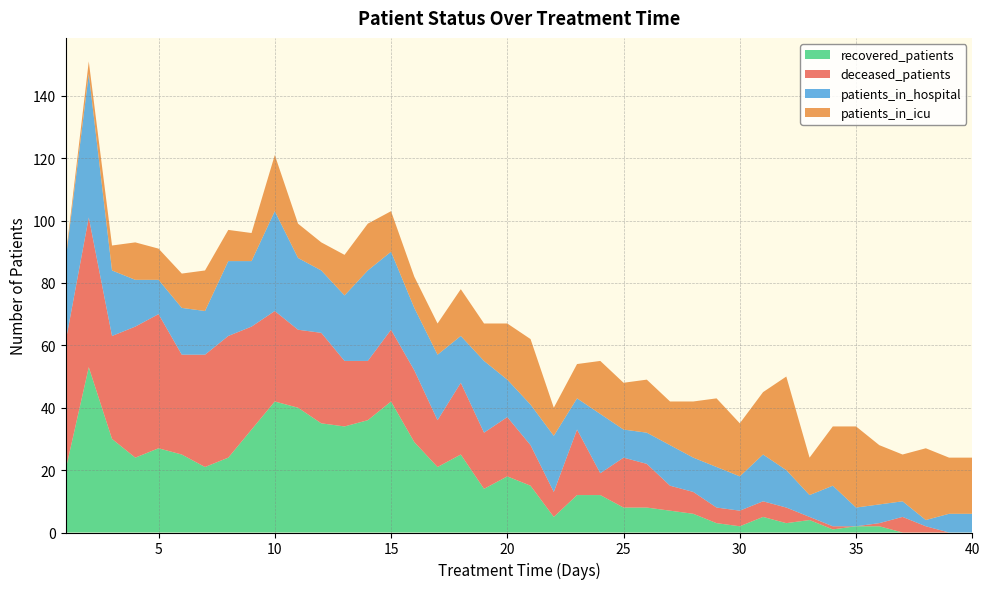

Reading left to right, transcribe all the data shown in this chart.

recovered_patients: 20	53	30	24	27	25	21	24	33	42	40	35	34	36	42	29	21	25	14	18	15	5	12	12	8	8	7	6	3	2	5	3	4	1	2	2	0	0	0	0
deceased_patients: 41	48	33	42	43	32	36	39	33	29	25	29	21	19	23	23	15	23	18	19	13	8	21	7	16	14	8	7	5	5	5	5	1	1	0	1	5	2	0	0
patients_in_hospital: 26	46	21	15	11	15	14	24	21	32	23	20	21	29	25	20	21	15	23	12	13	18	10	19	9	10	13	11	13	11	15	12	7	13	6	6	5	2	6	6
patients_in_icu: 1	4	8	12	10	11	13	10	9	18	11	9	13	15	13	10	10	15	12	18	21	9	11	17	15	17	14	18	22	17	20	30	12	19	26	19	15	23	18	18